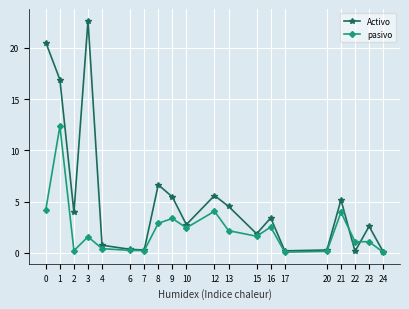

What is the greatest value displayed?

22.7